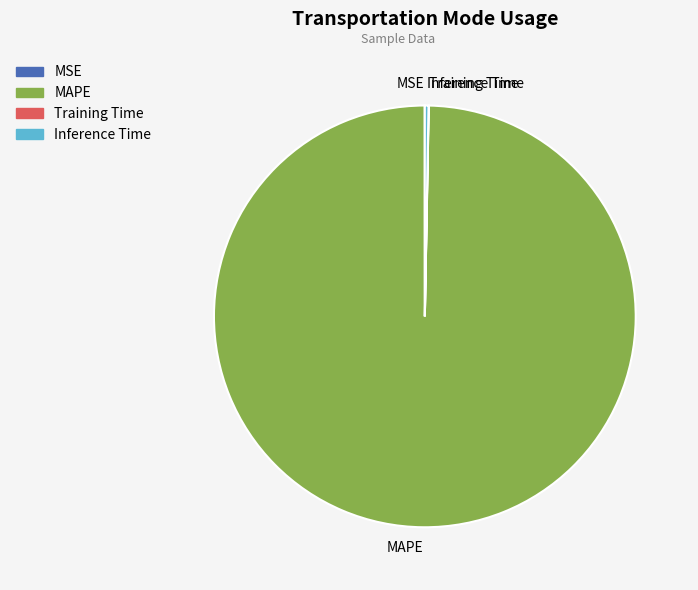

Which category has the biggest portion of the pie?

MAPE